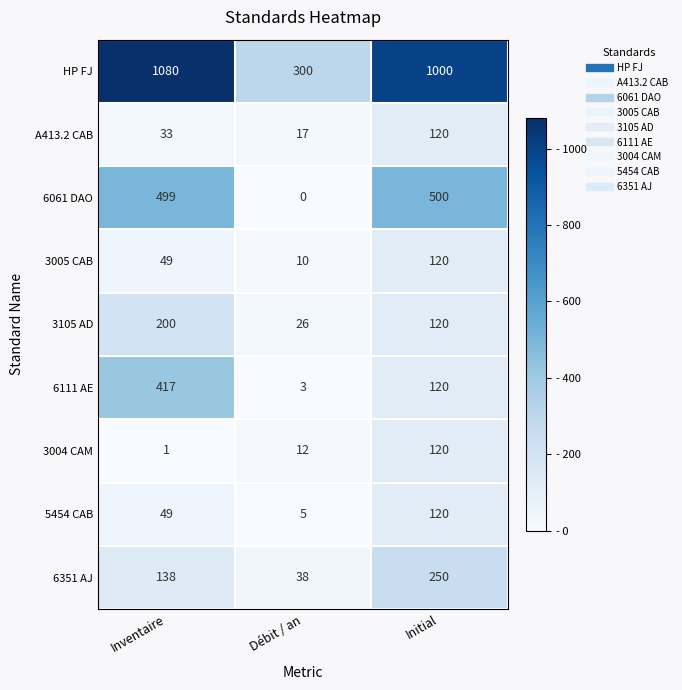

What is the total value across all series at Initial?

2470